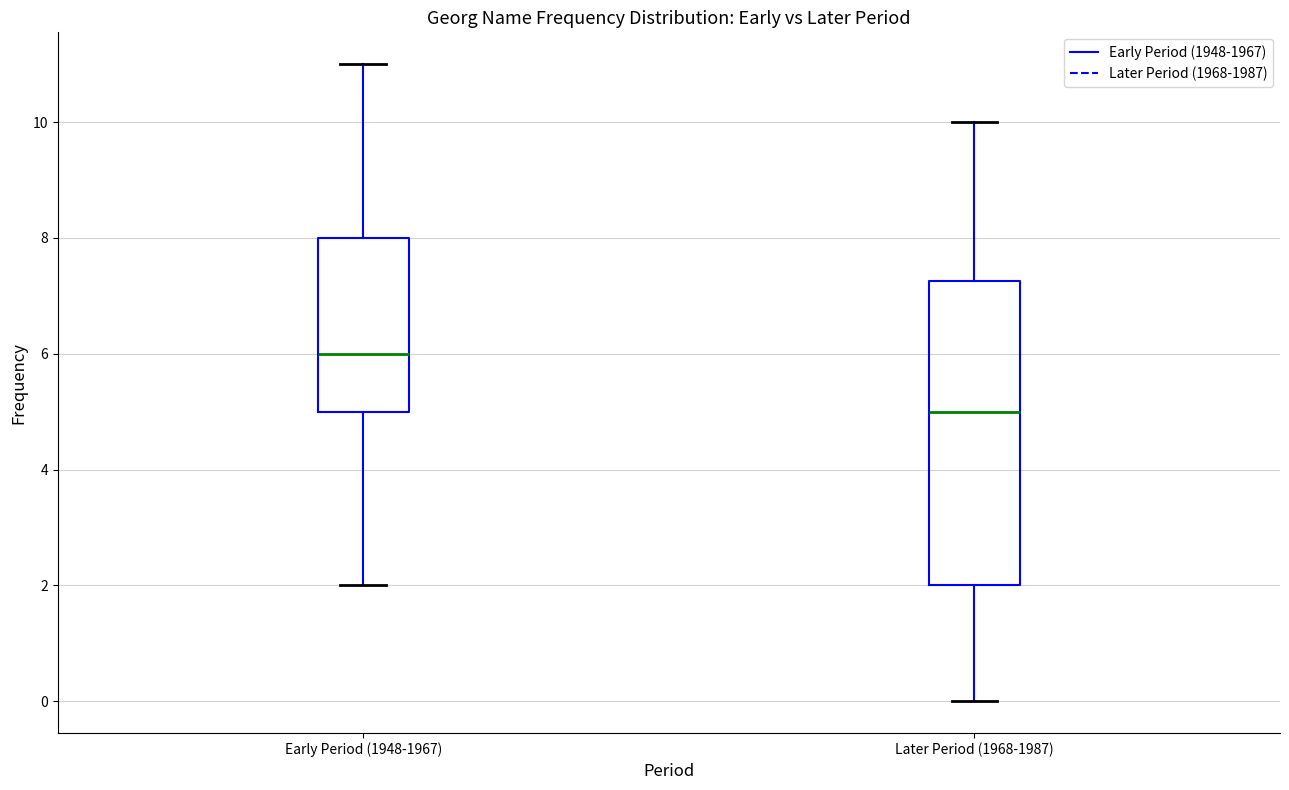

Which box is the tallest, from its lower edge to its upper edge?

Later Period (1968-1987)